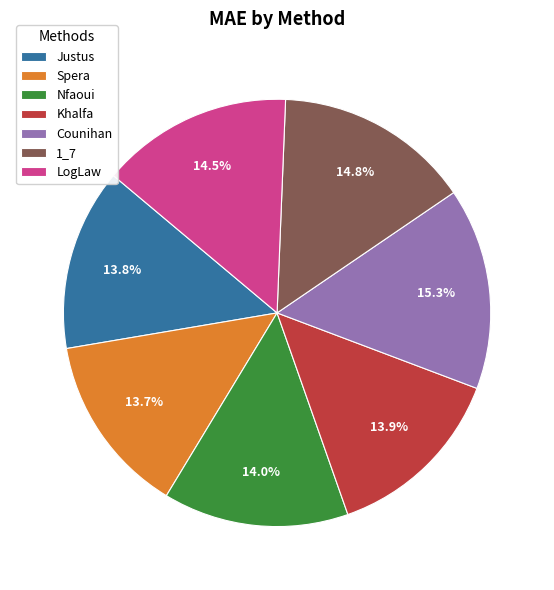

True or false: Spera accounts for 14% of the total.

True